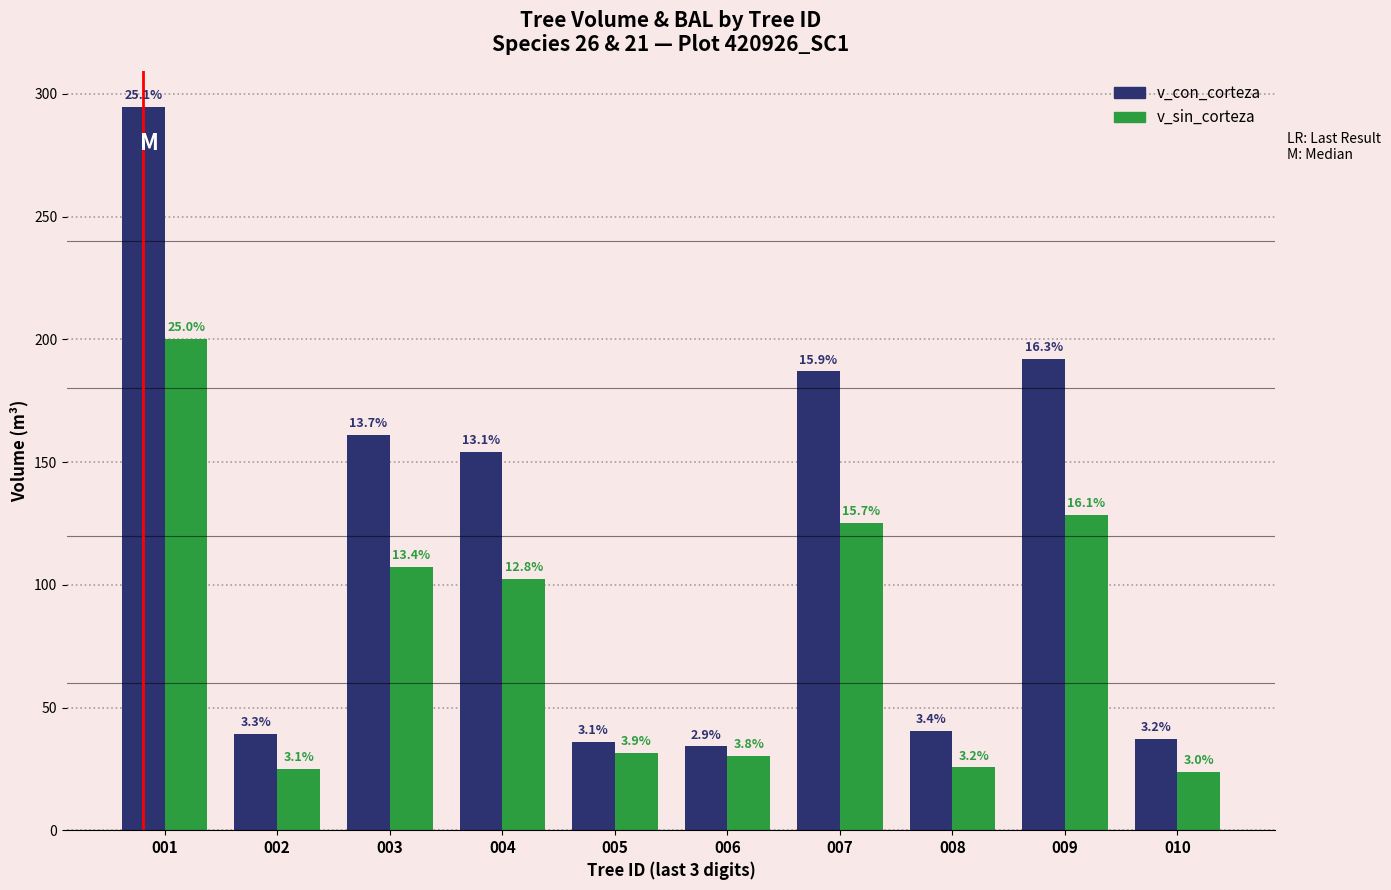

How many bars are there in total?

20